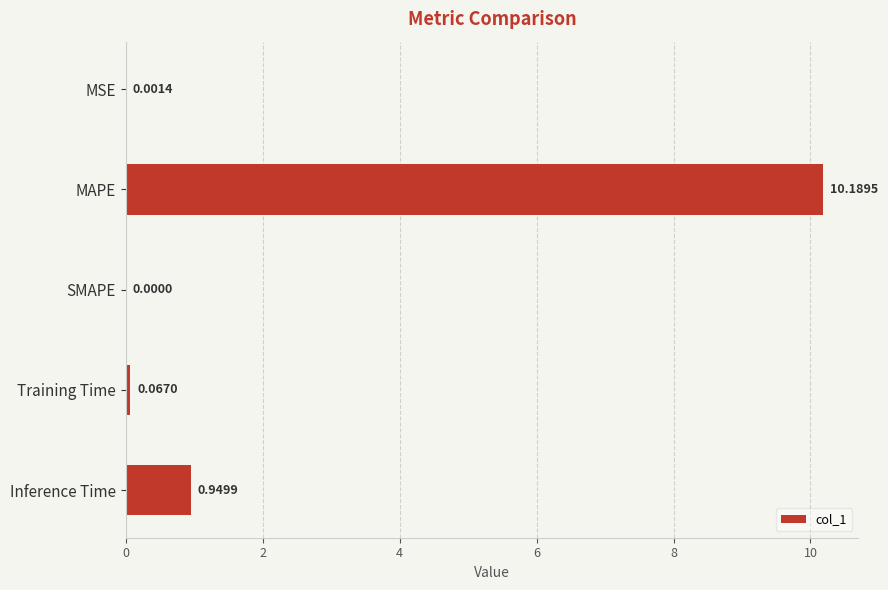

What is the sum of the values at MSE and MAPE?

10.2